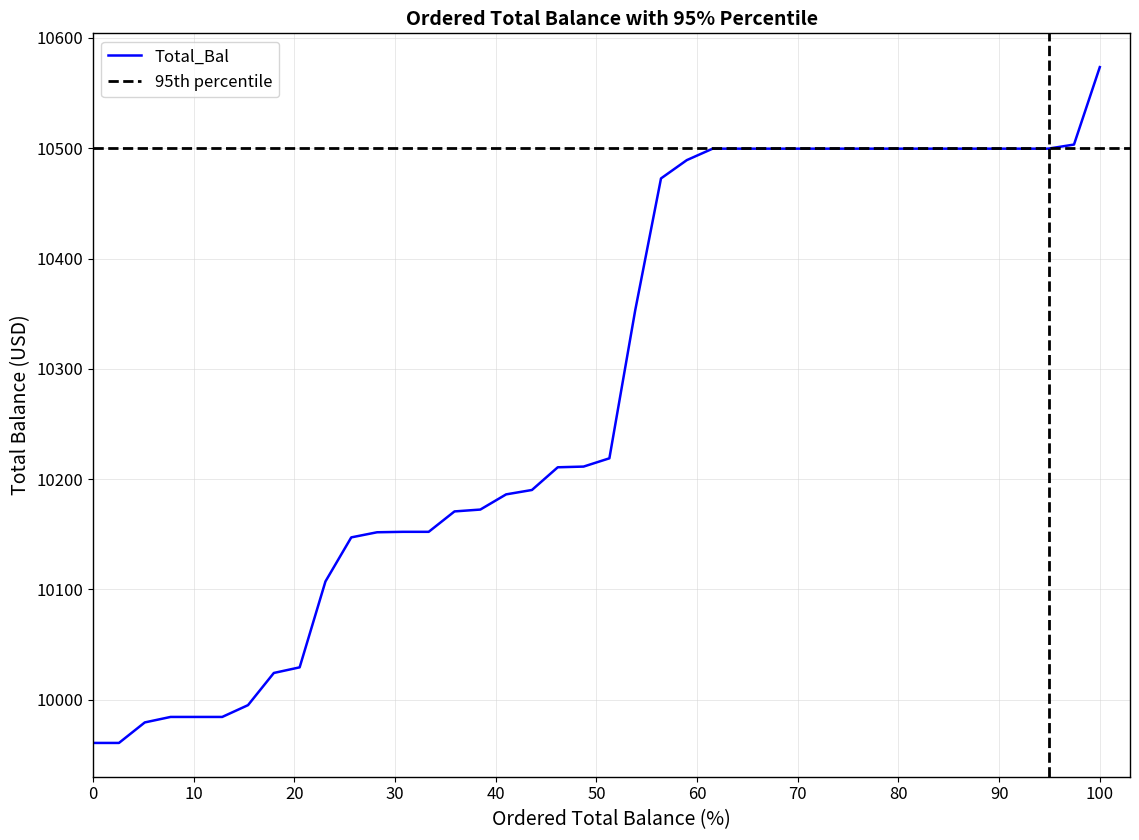

What is the highest value of the Total_Bal series?

10573.6